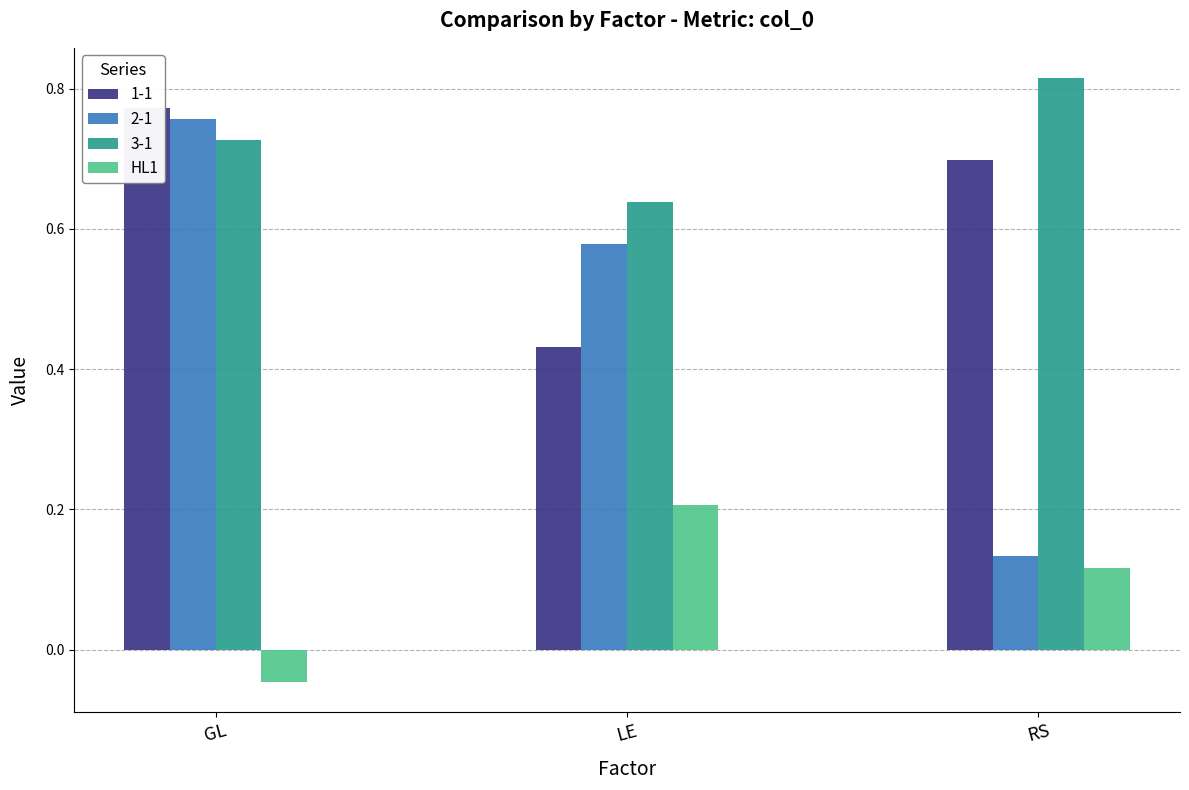

Count the values in the range 0 to 1.

2